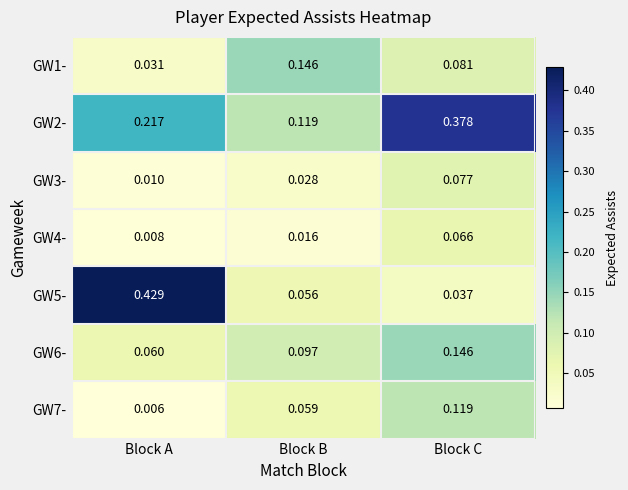

At which label is GW5- closest to 0?

Block C